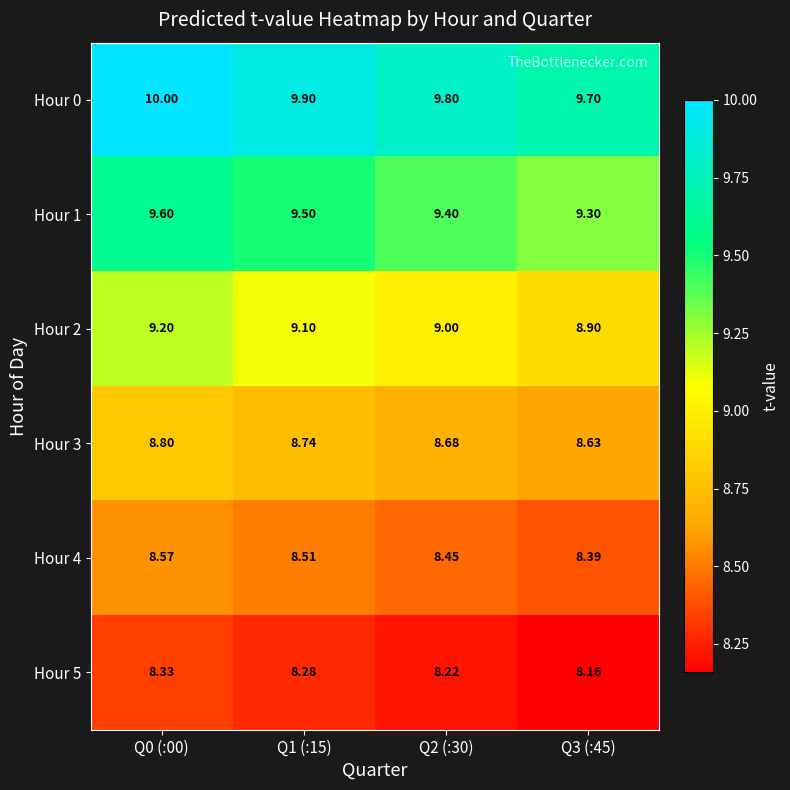

Is the value of Hour 0 at Q3 (:45) greater than the value of Hour 5 at Q3 (:45)?

Yes